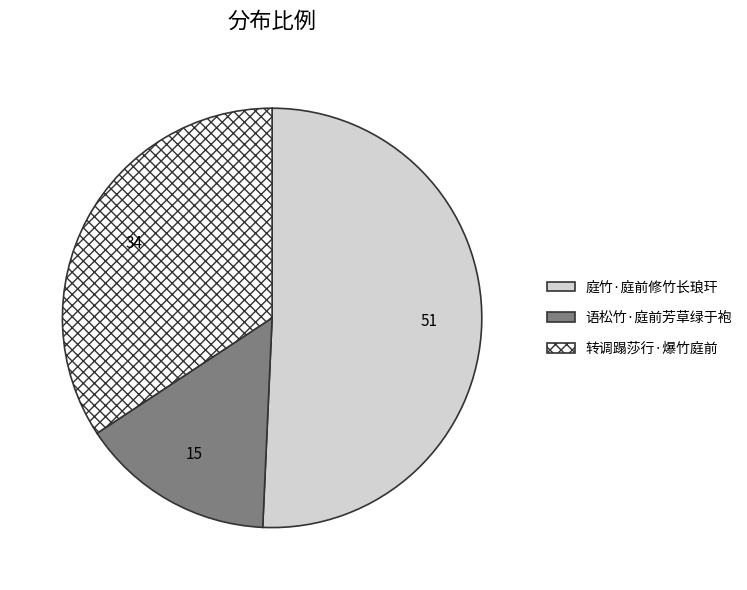

Does any single category account for the majority?

Yes